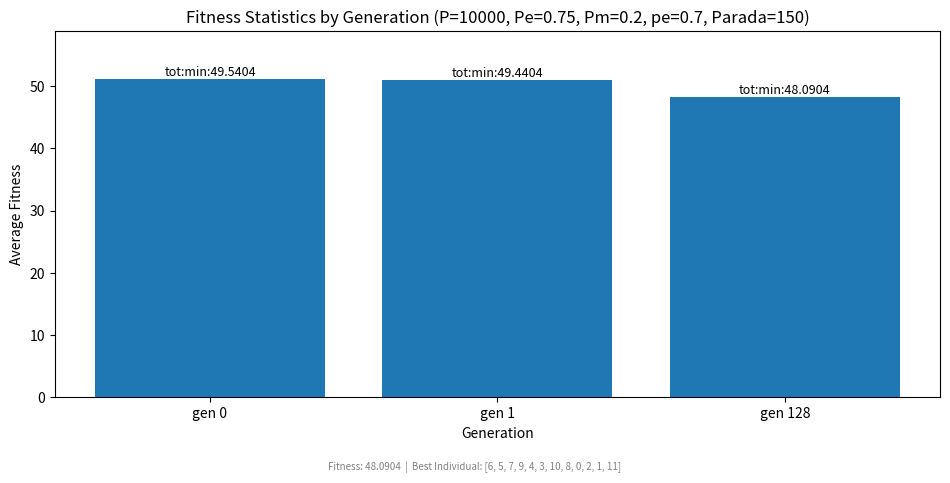

The chart shows a value of 51.2 at gen 0. True or false?

True